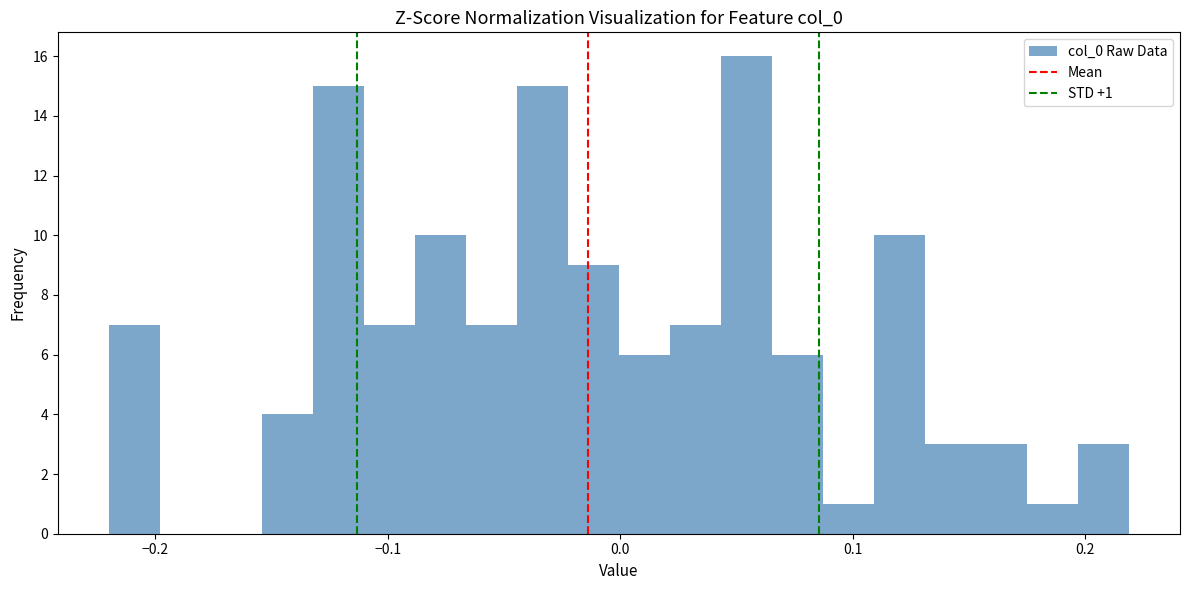

Read against the x-axis, roughly where is the centre of the tallest bar?

0.05